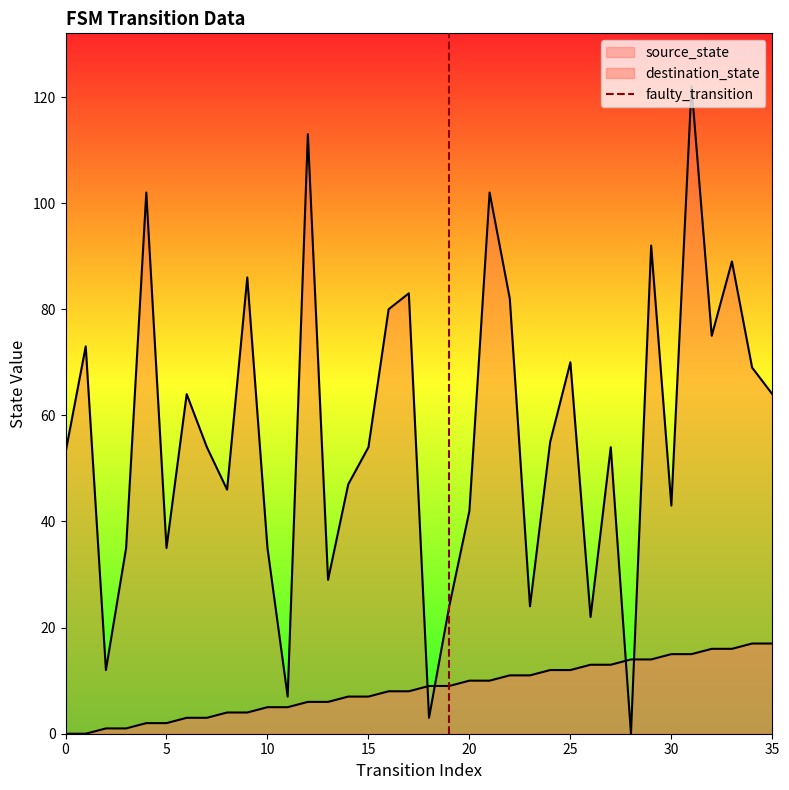

Is it true that the value at 0 is 0?

False